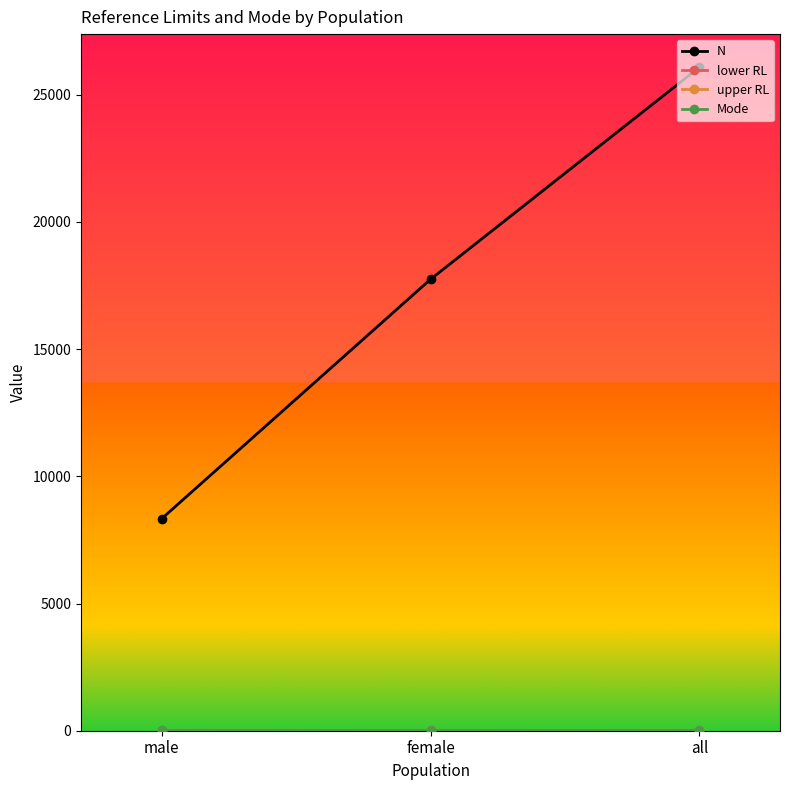

True or false: N has a value of 26078.0 at all.

True